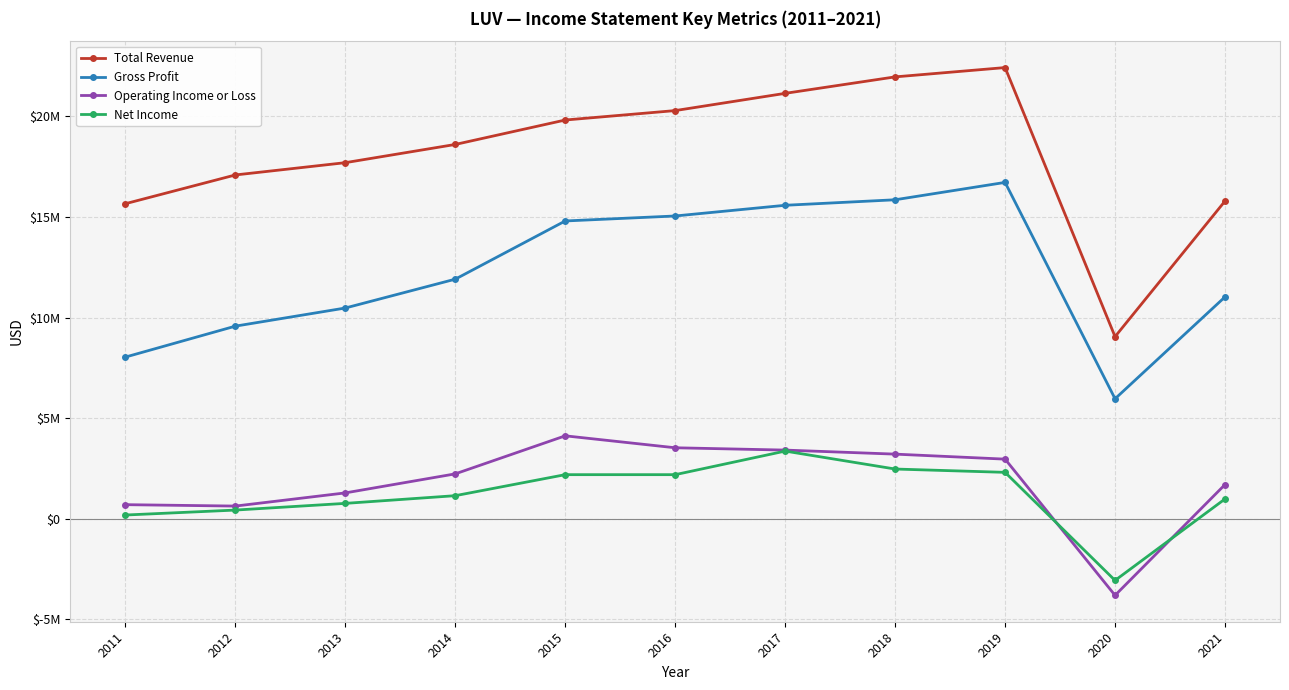

What is the value of the Gross Profit point at the 9th from the left?

16718000